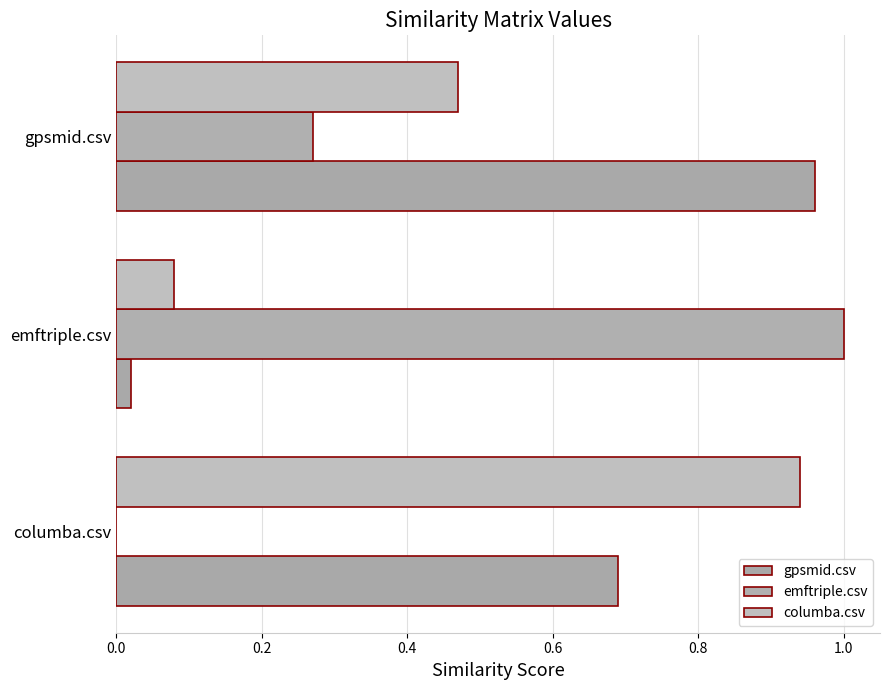

Which category has the highest value across all series?

emftriple.csv